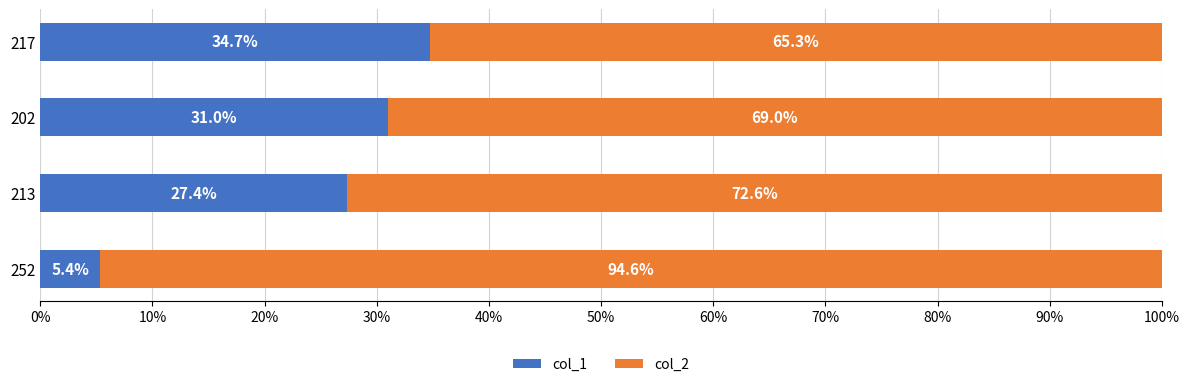

Is it true that col_1 equals 5.4 at 252?

True